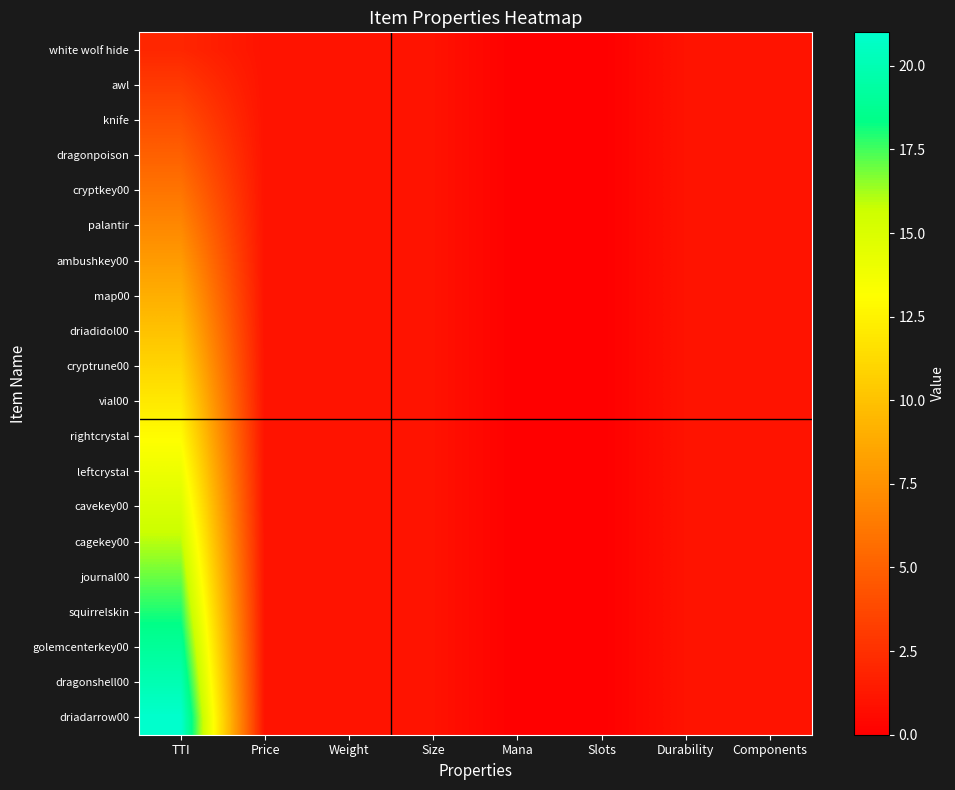

Reading right to left, transcribe all the data shown in this chart.

white wolf hide: Components=1	Durability=1	Slots=0	Mana=0	Size=1	Weight=1	Price=1	TTI=2
awl: Components=1	Durability=1	Slots=0	Mana=0	Size=1	Weight=1	Price=1	TTI=3
knife: Components=1	Durability=1	Slots=0	Mana=0	Size=1	Weight=1	Price=1	TTI=4
dragonpoison: Components=1	Durability=1	Slots=0	Mana=0	Size=1	Weight=1	Price=1	TTI=5
cryptkey00: Components=1	Durability=1	Slots=0	Mana=0	Size=1	Weight=1	Price=1	TTI=6
palantir: Components=1	Durability=1	Slots=0	Mana=0	Size=1	Weight=1	Price=1	TTI=7
ambushkey00: Components=1	Durability=1	Slots=0	Mana=0	Size=1	Weight=1	Price=1	TTI=8
map00: Components=1	Durability=1	Slots=0	Mana=0	Size=1	Weight=1	Price=1	TTI=9
driadidol00: Components=1	Durability=1	Slots=0	Mana=0	Size=1	Weight=1	Price=1	TTI=10
cryptrune00: Components=1	Durability=1	Slots=0	Mana=0	Size=1	Weight=1	Price=1	TTI=11
vial00: Components=1	Durability=1	Slots=0	Mana=0	Size=1	Weight=1	Price=1	TTI=12
rightcrystal: Components=1	Durability=1	Slots=0	Mana=0	Size=1	Weight=1	Price=1	TTI=13
leftcrystal: Components=1	Durability=1	Slots=0	Mana=0	Size=1	Weight=1	Price=1	TTI=14
cavekey00: Components=1	Durability=1	Slots=0	Mana=0	Size=1	Weight=1	Price=1	TTI=15
cagekey00: Components=1	Durability=1	Slots=0	Mana=0	Size=1	Weight=1	Price=1	TTI=16
journal00: Components=1	Durability=1	Slots=0	Mana=0	Size=1	Weight=1	Price=1	TTI=17
squirrelskin: Components=1	Durability=1	Slots=0	Mana=0	Size=1	Weight=1	Price=1	TTI=18
golemcenterkey00: Components=1	Durability=1	Slots=0	Mana=0	Size=1	Weight=1	Price=1	TTI=19
dragonshell00: Components=1	Durability=1	Slots=0	Mana=0	Size=1	Weight=1	Price=1	TTI=20
driadarrow00: Components=1	Durability=1	Slots=0	Mana=0	Size=1	Weight=1	Price=1	TTI=21